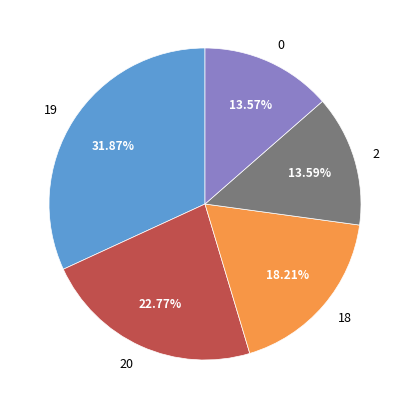

Which has a higher value, 2 or 20?

20